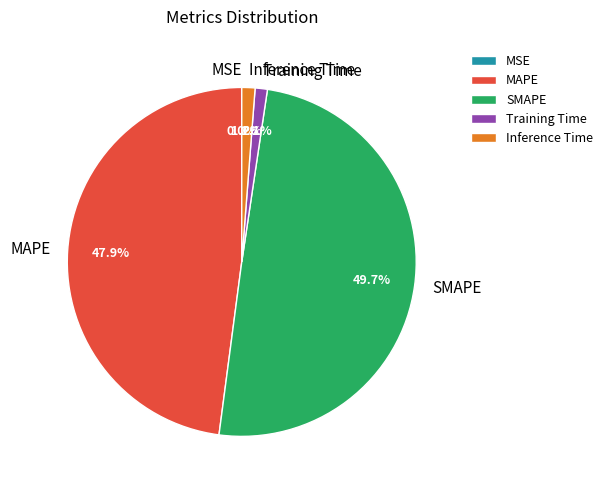

To the nearest percent, what is the difference between the Training Time and SMAPE slice percentages?

49%